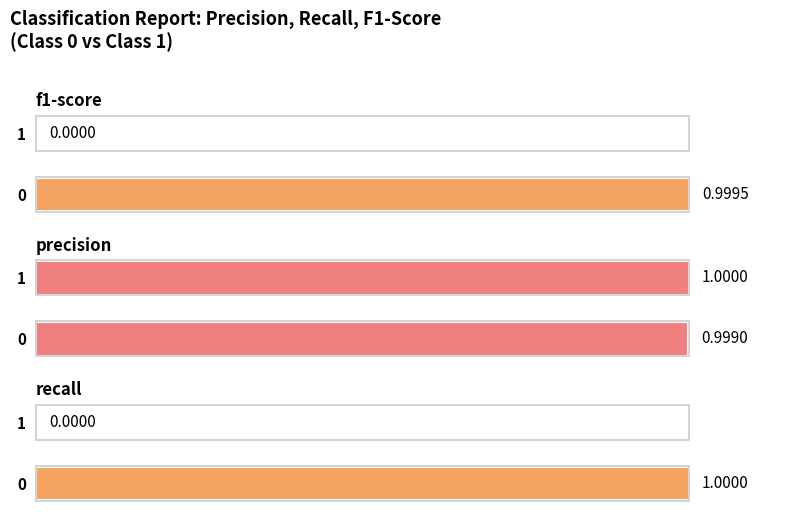

What is the maximum value for precision?

1.0